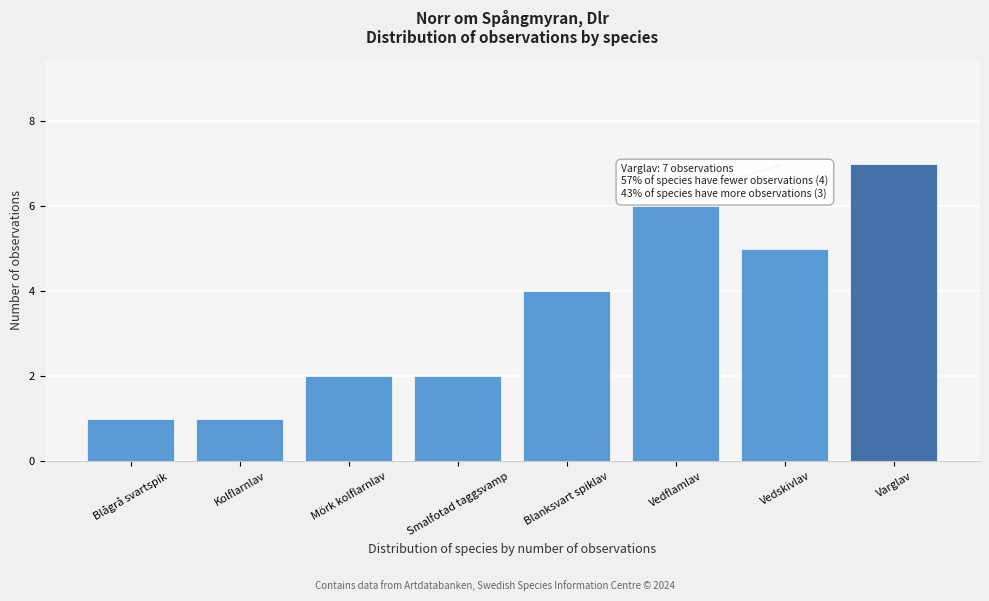

Reading left to right, transcribe all the data shown in this chart.

Blågrå svartspik=1	Kolflarnlav=1	Mörk kolflarnlav=2	Smalfotad taggsvamp=2	Blanksvart spiklav=4	Vedflamlav=6	Vedskivlav=5	Varglav=7